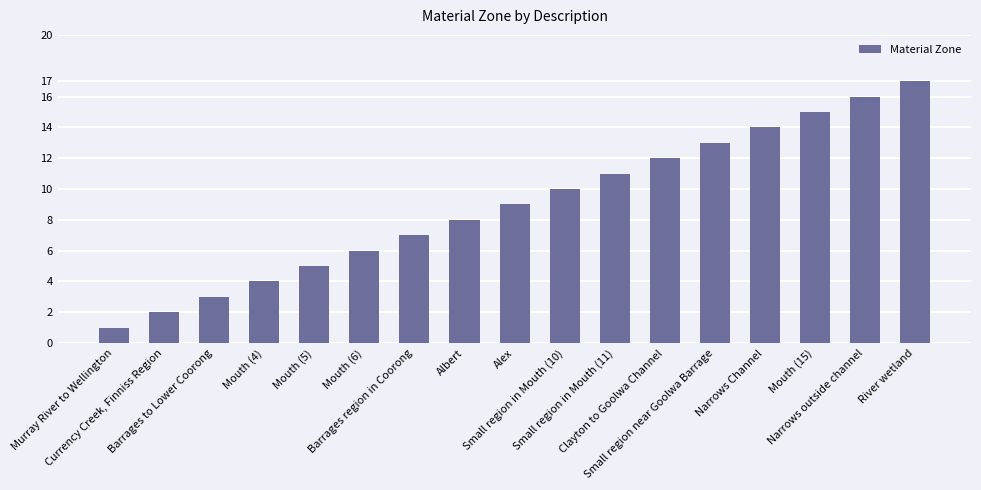

Does the chart contain any negative values?

No